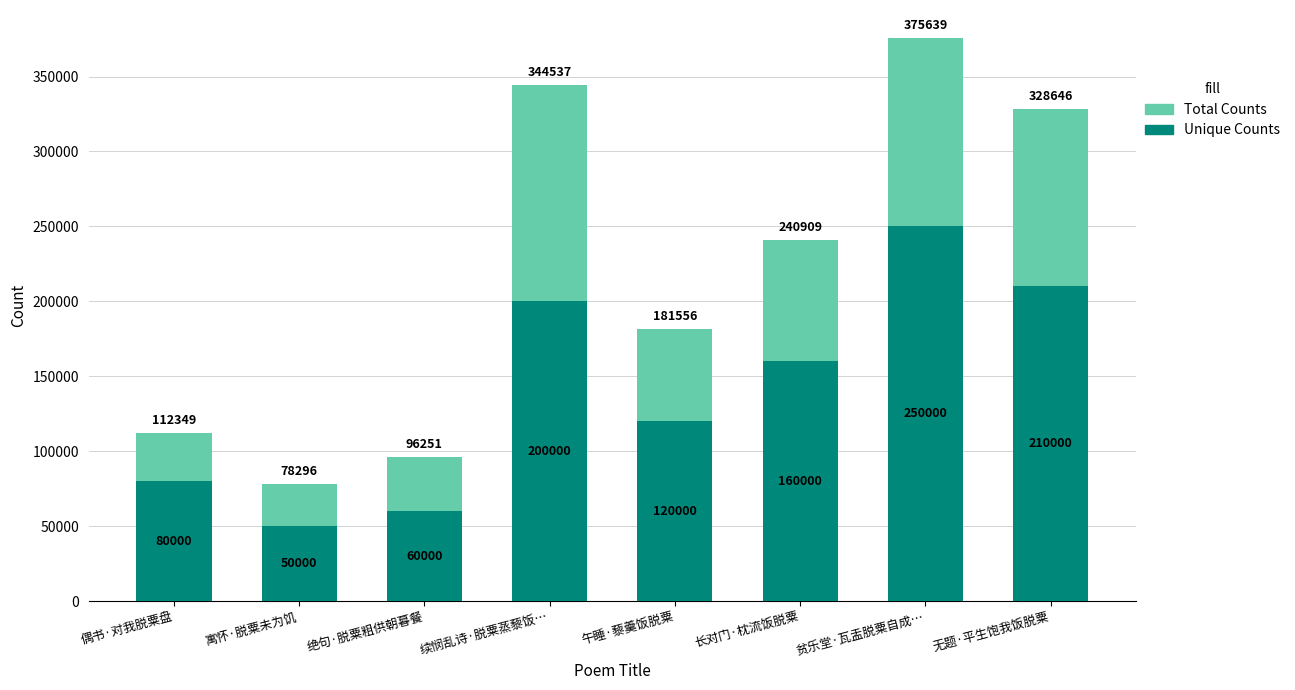

Reading left to right, transcribe all the data shown in this chart.

Total Counts: 偶书·对我脱粟盘=112349	寓怀·脱粟未为饥=78296	绝句·脱粟粗供朝暮餐=96251	续悯乱诗·脱粟蒸藜饭…=344537	午睡·藜羹饭脱粟=181556	长对门·枕流饭脱粟=240909	贫乐堂·瓦盂脱粟自成…=375639	无题·平生饱我饭脱粟=328646
Unique Counts: 偶书·对我脱粟盘=80000	寓怀·脱粟未为饥=50000	绝句·脱粟粗供朝暮餐=60000	续悯乱诗·脱粟蒸藜饭…=200000	午睡·藜羹饭脱粟=120000	长对门·枕流饭脱粟=160000	贫乐堂·瓦盂脱粟自成…=250000	无题·平生饱我饭脱粟=210000